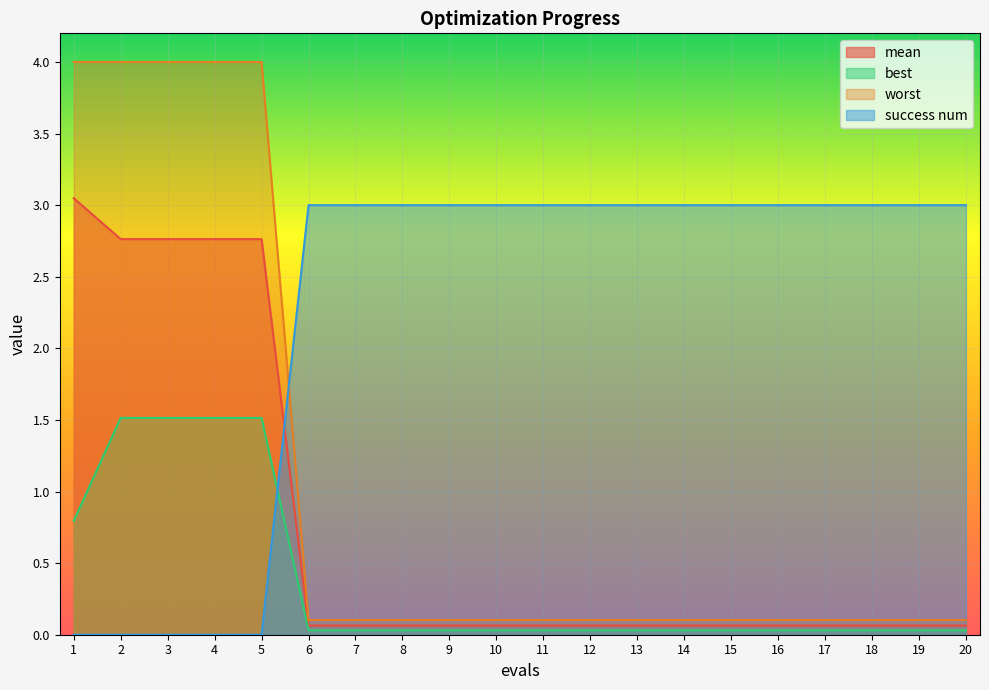

What is the approximate value of success num at 16?

3.0